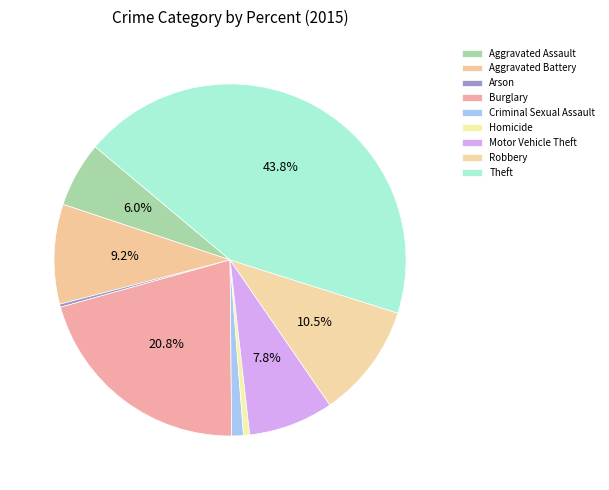

To the nearest percent, what is the difference between the largest and smallest slice percentages?

43%